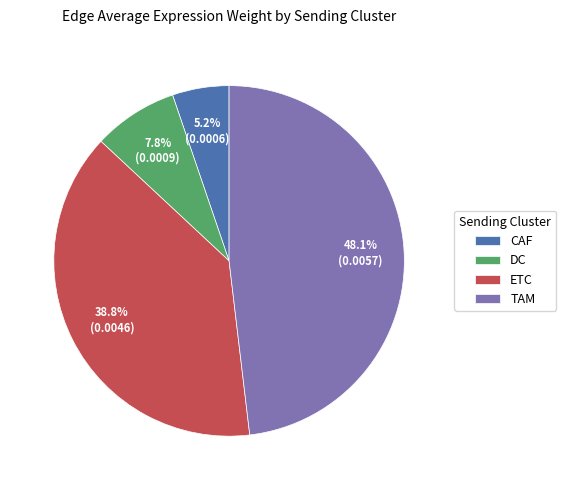

What is the smallest slice in the pie chart?

CAF